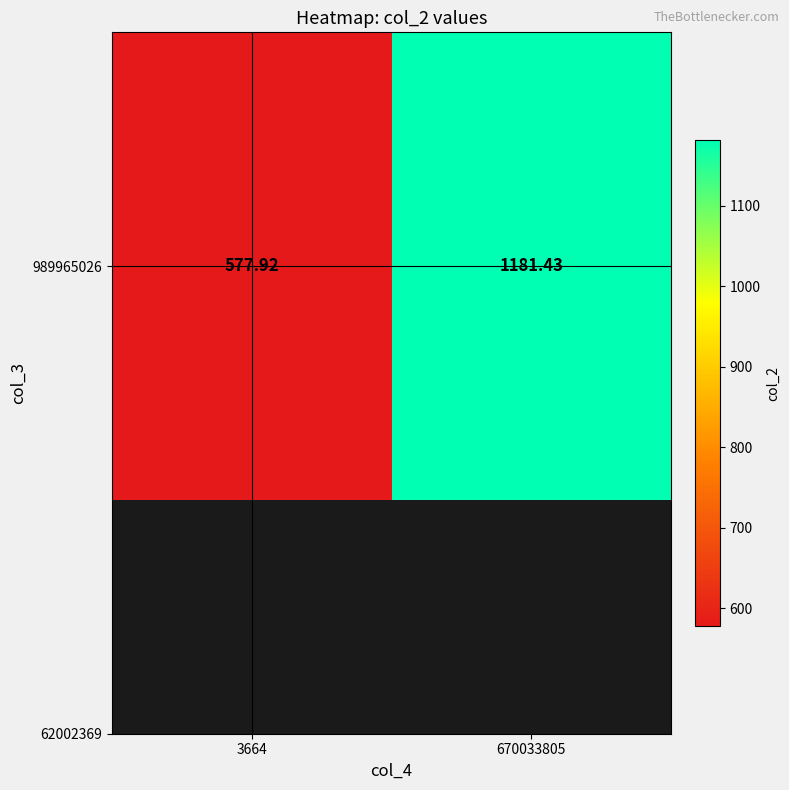

Reading left to right, list all the values displayed in this chart.

577.9	1181.4